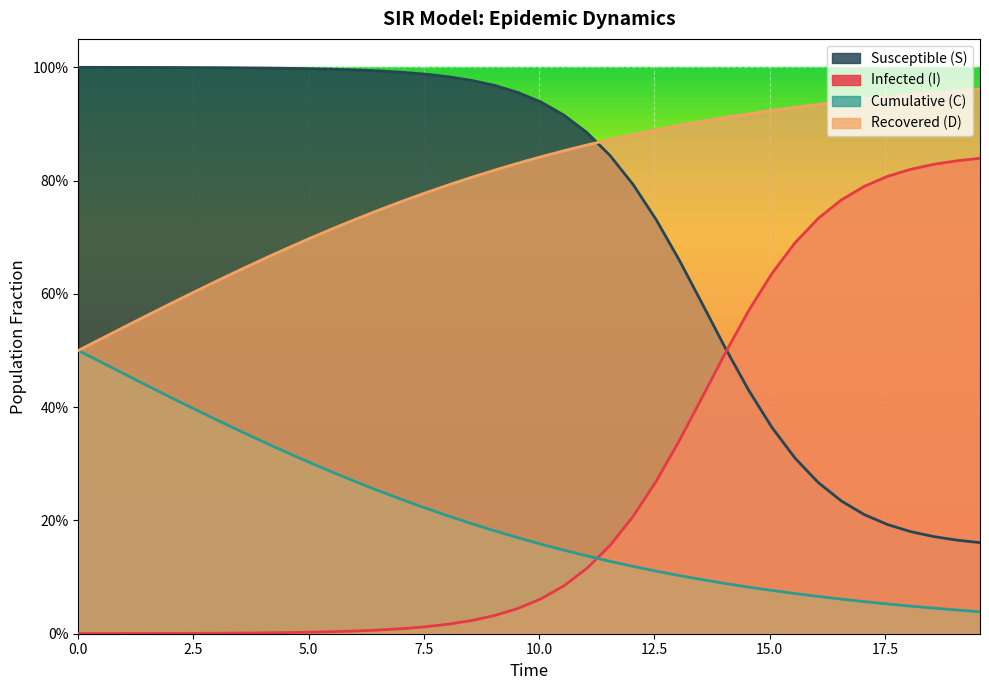

True or false: S has more than 2 interior local peaks.

False